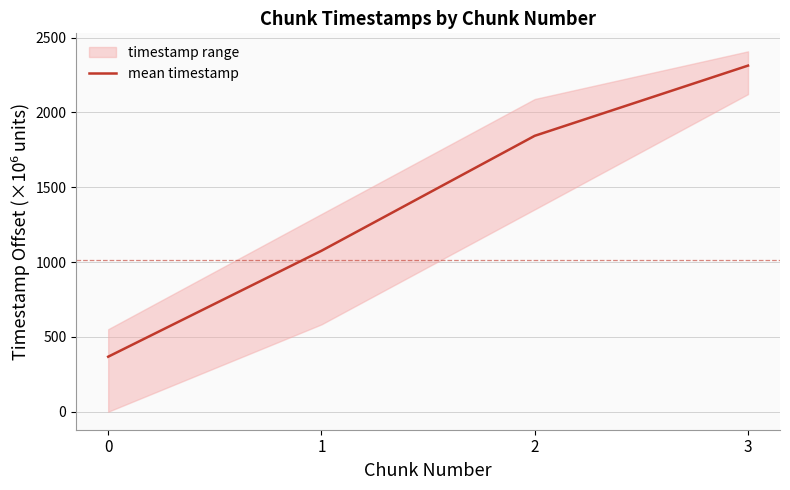

The chart shows a value of 2312.8 at 3. True or false?

True